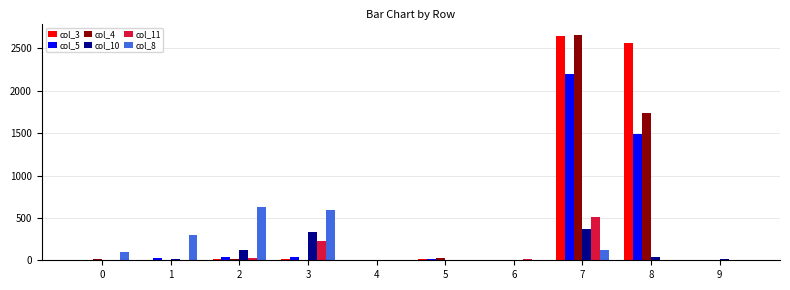

Which series changed the most between 1 and 7?

col_4